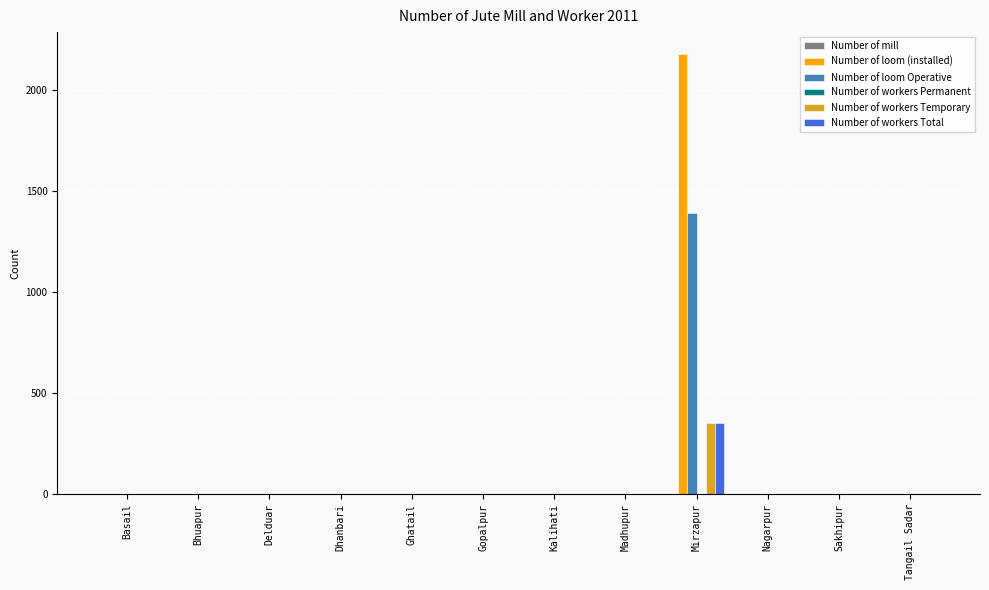

Which category has the highest value in the Number of workers Temporary series?

Mirzapur